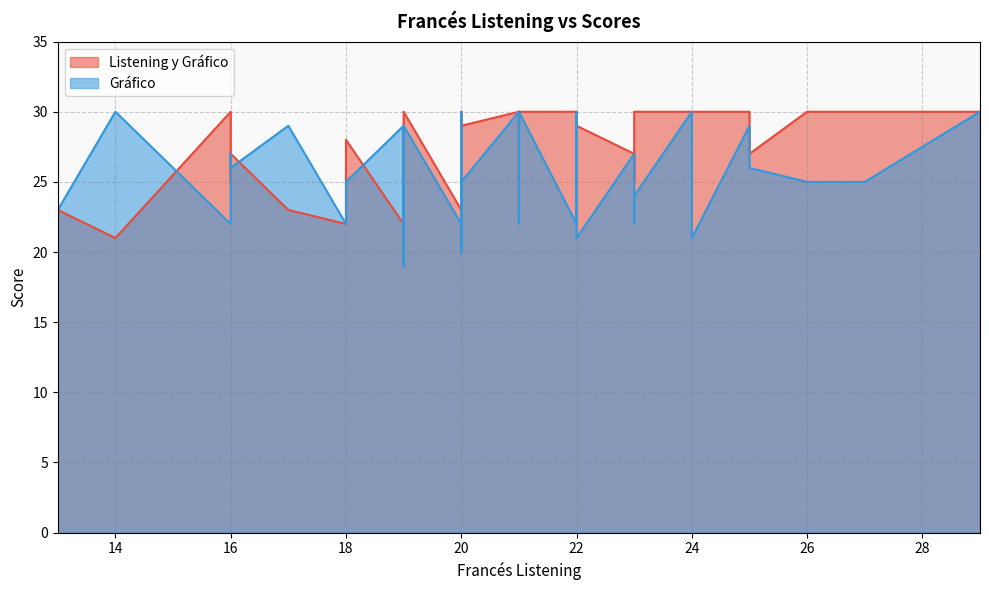

What is the approximate value of Gráfico at 20, to the nearest 10?

20